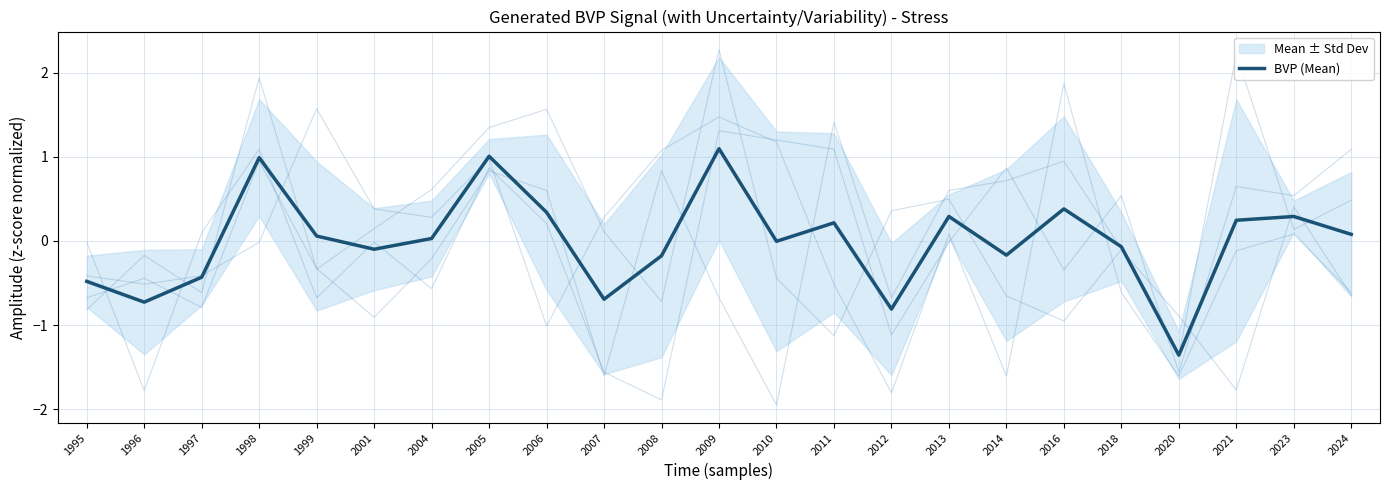

How many values are below zero?

11